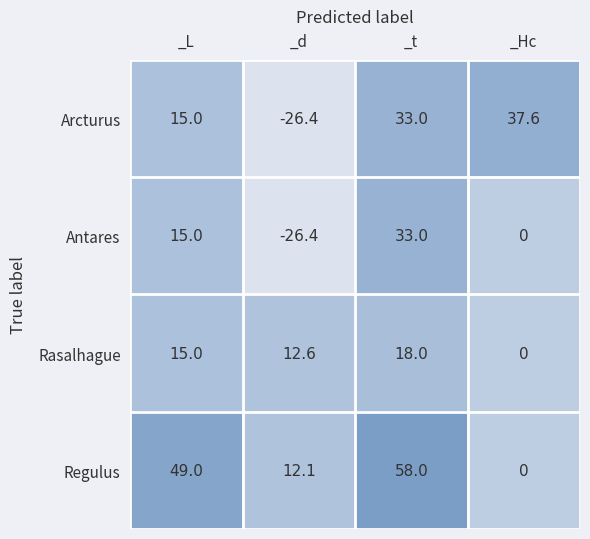

At which category does the chart reach its minimum across all series?

_d